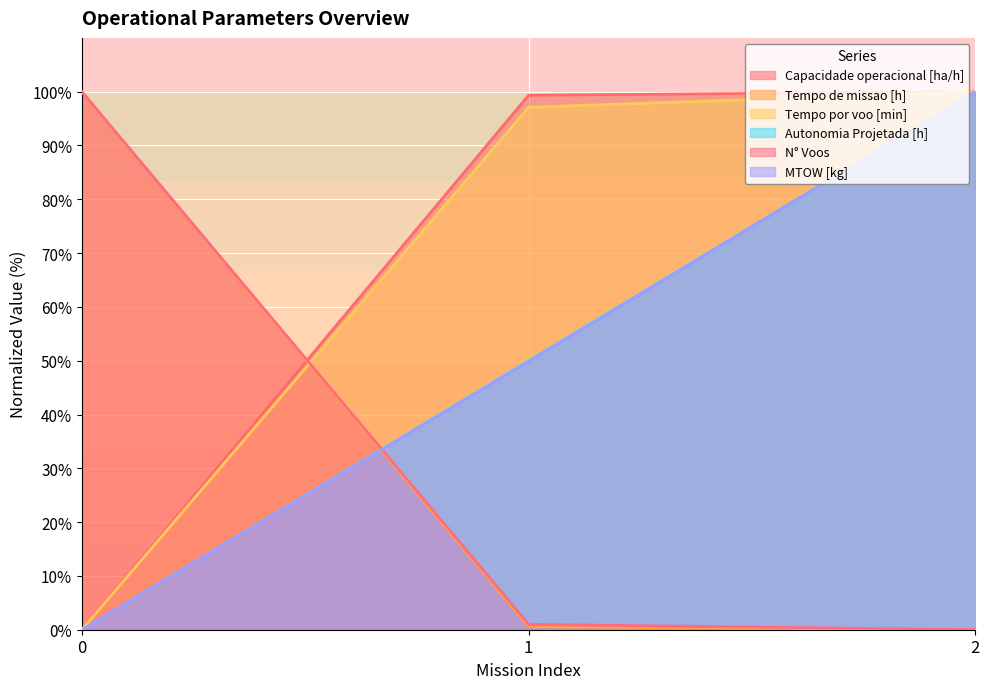

Where does the Capacidade operacional [ha/h] series first go above 99?

1